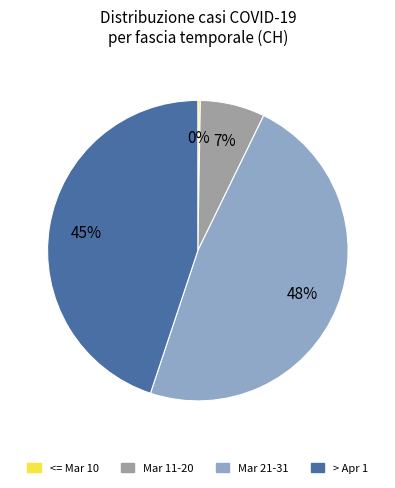

To the nearest percent, what is the difference between the largest and smallest slice percentages?

48%